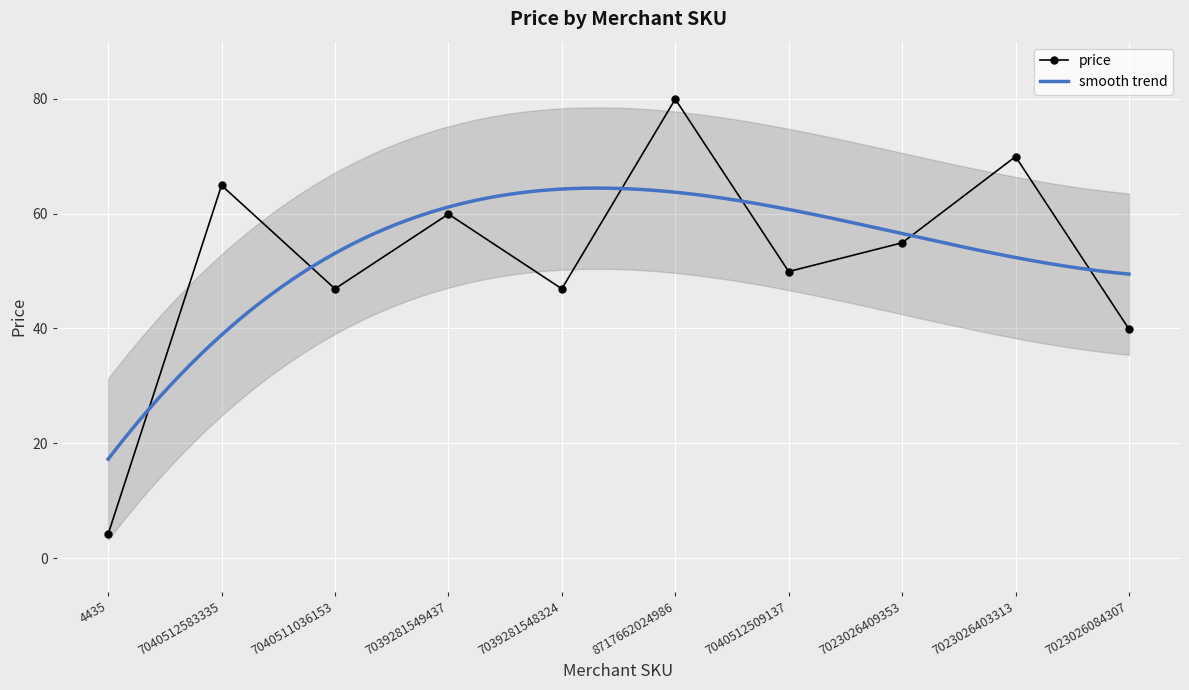

What is the minimum value for price?

4.2